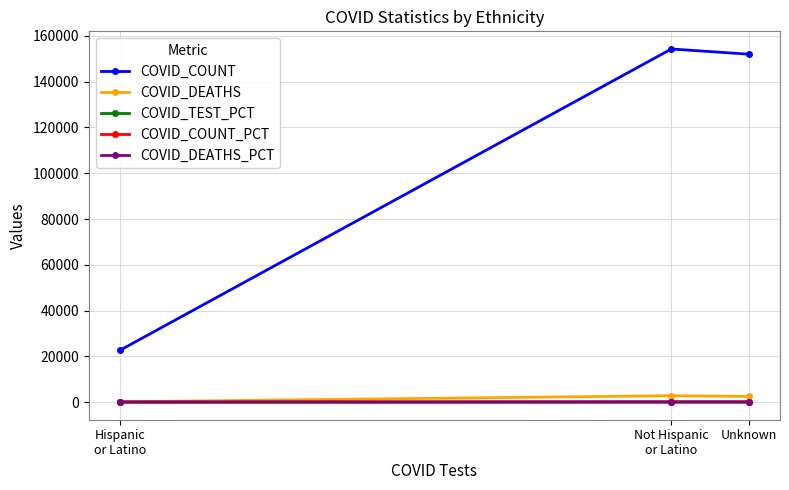

Which series has the widest spread of values?

COVID_COUNT